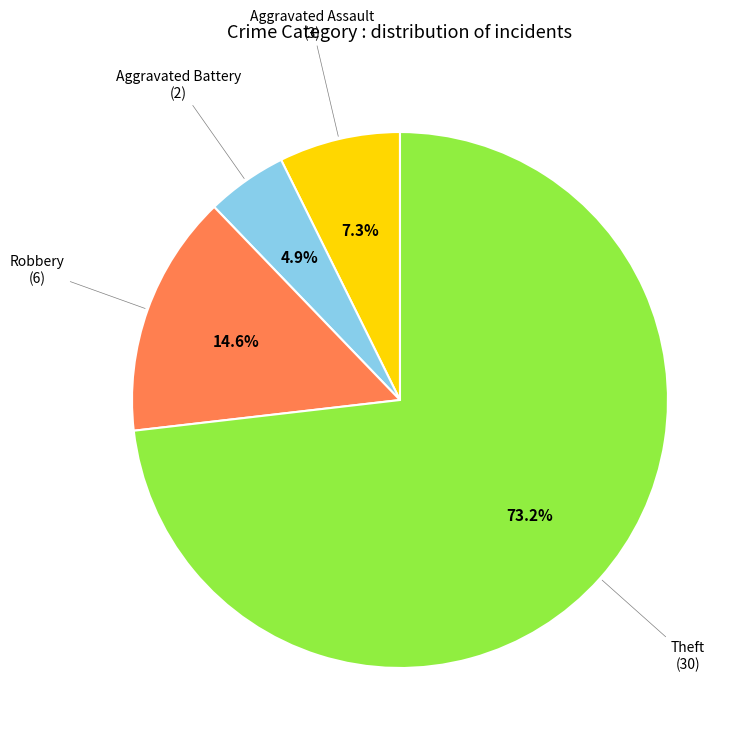

Is there any slice that represents more than half of the pie?

Yes